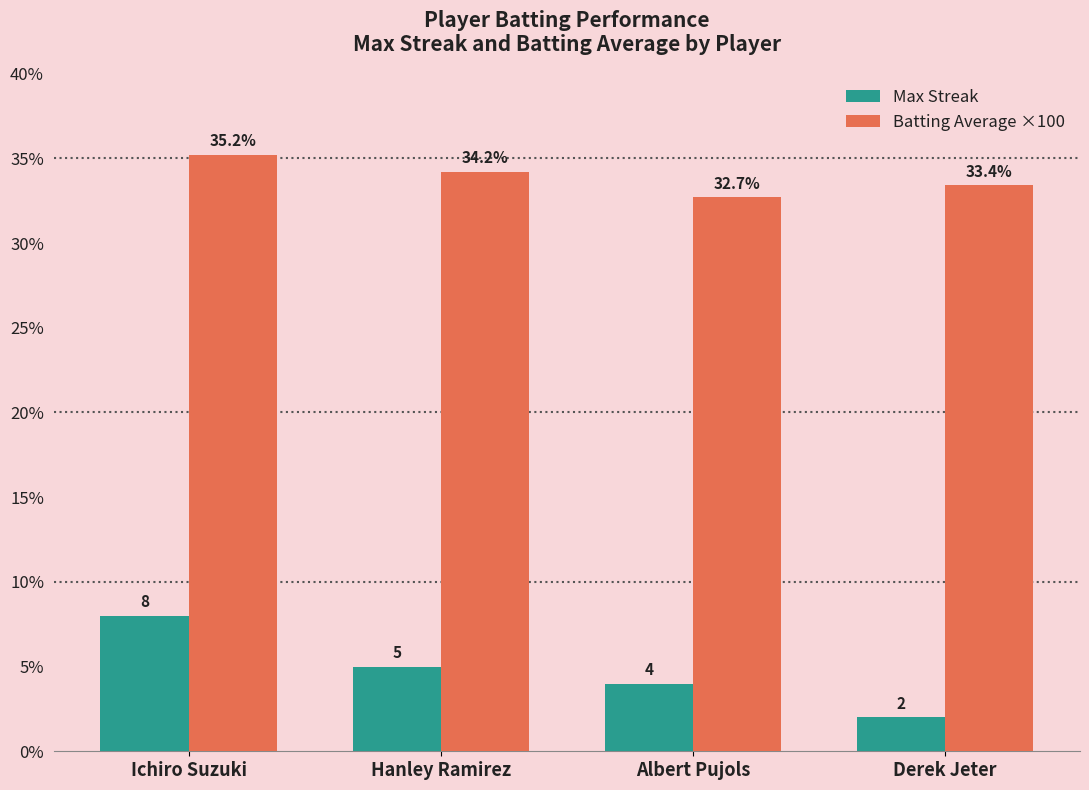

Reading left to right, transcribe all the data shown in this chart.

Max Streak: 8.0	5.0	4.0	2.0
Batting Average ×100: 35.2	34.2	32.7	33.4